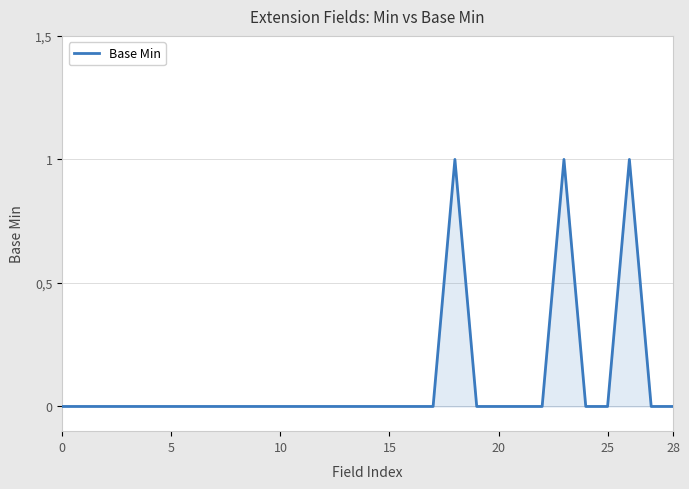

Does the chart display data point markers on the line(s)?

No